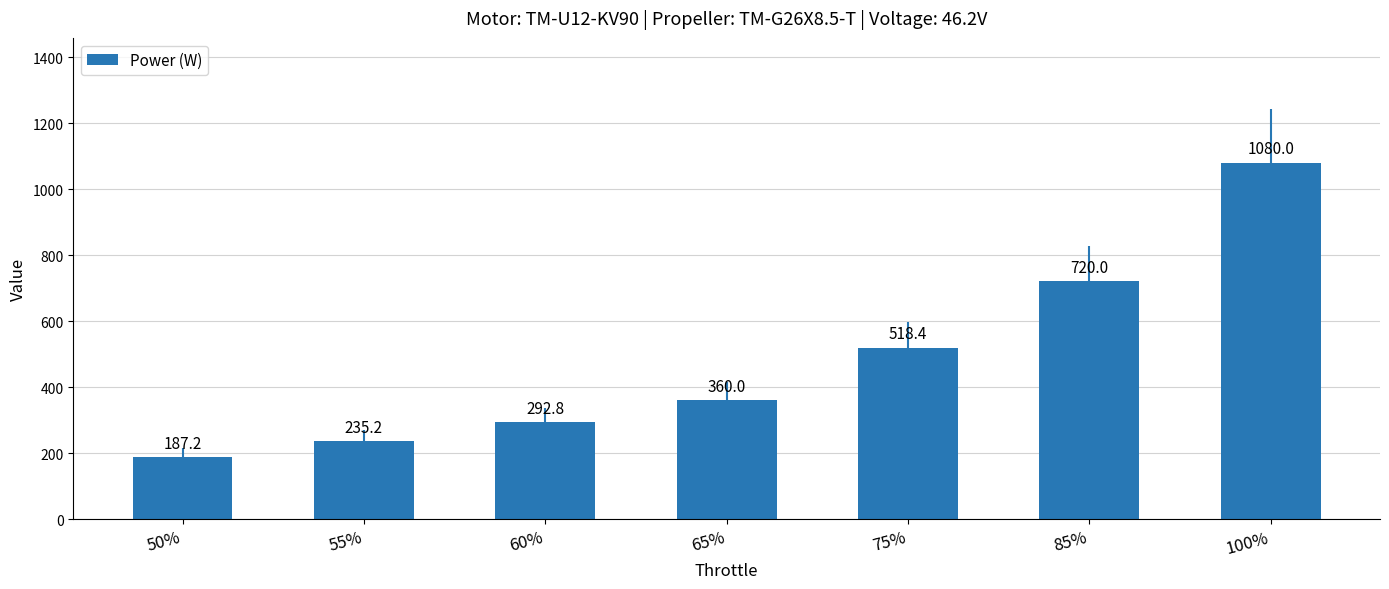

How many series are shown in this chart?

1